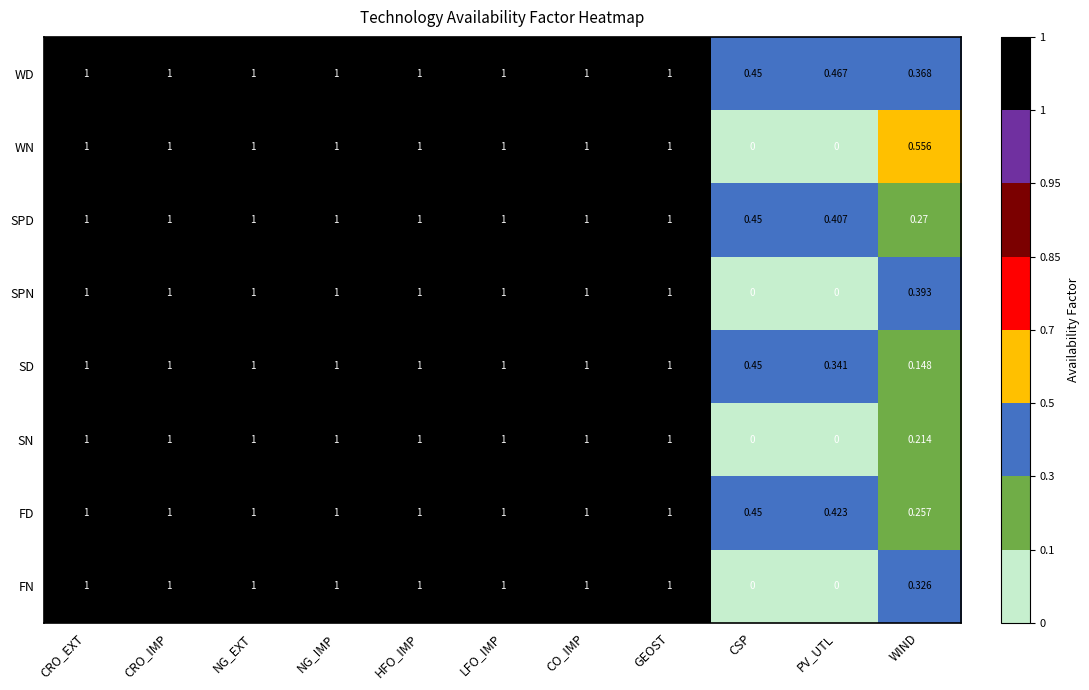

Between CRO_IMP and WIND, which series saw the biggest shift?

SD